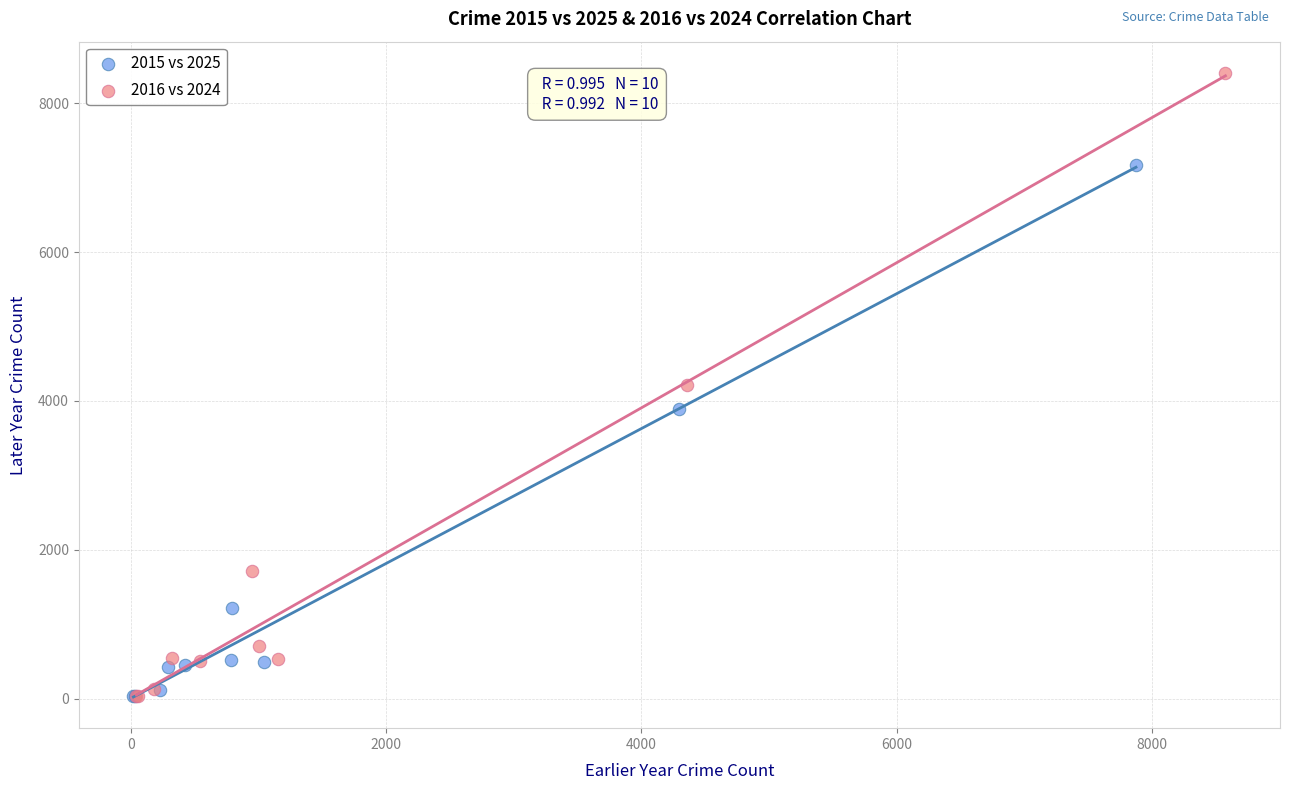

Which series has the largest Y range (max minus min)?

2016 vs 2024